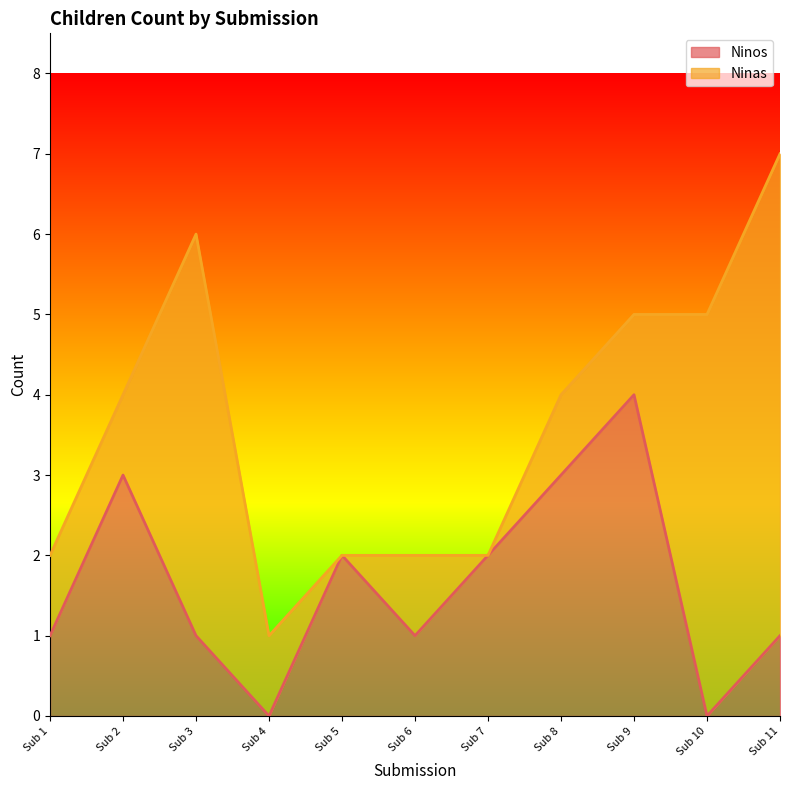

What is the highest value of the Ninos series?

4